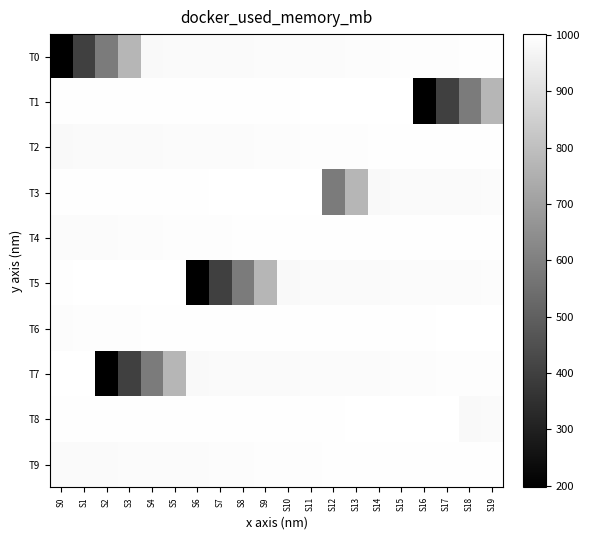

Reading left to right, extract all data points from this chart.

T0: S0=196.7	S1=399.3	S2=586.0	S3=771.6	S4=980.0	S5=983.0	S6=983.4	S7=984.2	S8=985.9	S9=987.1	S10=987.6	S11=987.7	S12=988.0	S13=990.0	S14=990.4	S15=994.8	S16=994.9	S17=995.4	S18=995.9	S19=996.2
T1: S0=996.0	S1=996.1	S2=996.2	S3=997.2	S4=997.1	S5=997.0	S6=997.0	S7=997.1	S8=997.1	S9=996.9	S10=997.4	S11=999.4	S12=999.3	S13=999.5	S14=1001.8	S15=1001.7	S16=196.7	S17=399.3	S18=586.0	S19=771.6
T2: S0=980.0	S1=983.0	S2=983.4	S3=984.2	S4=985.9	S5=987.1	S6=987.6	S7=987.7	S8=988.0	S9=990.0	S10=990.4	S11=994.8	S12=994.9	S13=995.4	S14=995.9	S15=996.2	S16=996.0	S17=996.1	S18=996.2	S19=997.2
T3: S0=997.1	S1=997.0	S2=997.0	S3=997.1	S4=997.1	S5=996.9	S6=997.4	S7=999.4	S8=999.3	S9=999.5	S10=1001.8	S11=1001.7	S12=586.0	S13=771.6	S14=980.0	S15=983.0	S16=983.4	S17=984.2	S18=985.9	S19=987.1
T4: S0=987.6	S1=987.7	S2=988.0	S3=990.0	S4=990.4	S5=994.8	S6=994.9	S7=995.4	S8=995.9	S9=996.2	S10=996.0	S11=996.1	S12=996.2	S13=997.2	S14=997.1	S15=997.0	S16=997.0	S17=997.1	S18=997.1	S19=996.9
T5: S0=997.4	S1=999.4	S2=999.3	S3=999.5	S4=1001.8	S5=1001.7	S6=196.7	S7=399.3	S8=586.0	S9=771.6	S10=980.0	S11=983.0	S12=983.4	S13=984.2	S14=985.9	S15=987.1	S16=987.6	S17=987.7	S18=988.0	S19=990.0
T6: S0=990.4	S1=994.8	S2=994.9	S3=995.4	S4=995.9	S5=996.2	S6=996.0	S7=996.1	S8=996.2	S9=997.2	S10=997.1	S11=997.0	S12=997.0	S13=997.1	S14=997.1	S15=996.9	S16=997.4	S17=999.4	S18=999.3	S19=999.5
T7: S0=1001.8	S1=1001.7	S2=196.7	S3=399.3	S4=586.0	S5=771.6	S6=980.0	S7=983.0	S8=983.4	S9=984.2	S10=985.9	S11=987.1	S12=987.6	S13=987.7	S14=988.0	S15=990.0	S16=990.4	S17=994.8	S18=994.9	S19=995.4
T8: S0=995.9	S1=996.2	S2=996.0	S3=996.1	S4=996.2	S5=997.2	S6=997.1	S7=997.0	S8=997.0	S9=997.1	S10=997.1	S11=996.9	S12=997.4	S13=999.4	S14=999.3	S15=999.5	S16=1001.8	S17=1001.7	S18=980.0	S19=983.0
T9: S0=983.4	S1=984.2	S2=985.9	S3=987.1	S4=987.6	S5=987.7	S6=988.0	S7=990.0	S8=990.4	S9=994.8	S10=994.9	S11=995.4	S12=995.9	S13=996.2	S14=996.0	S15=996.1	S16=996.2	S17=997.2	S18=997.1	S19=997.0